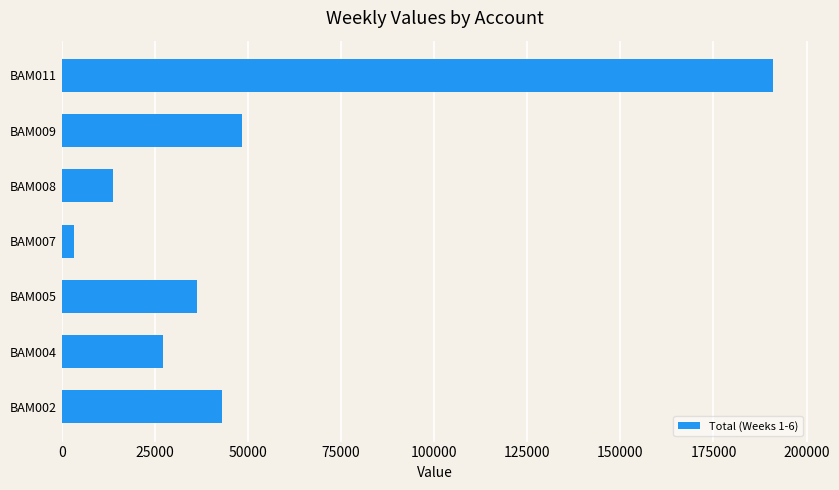

Approximately how many times larger is the value at BAM004 compared to BAM008?

2.0